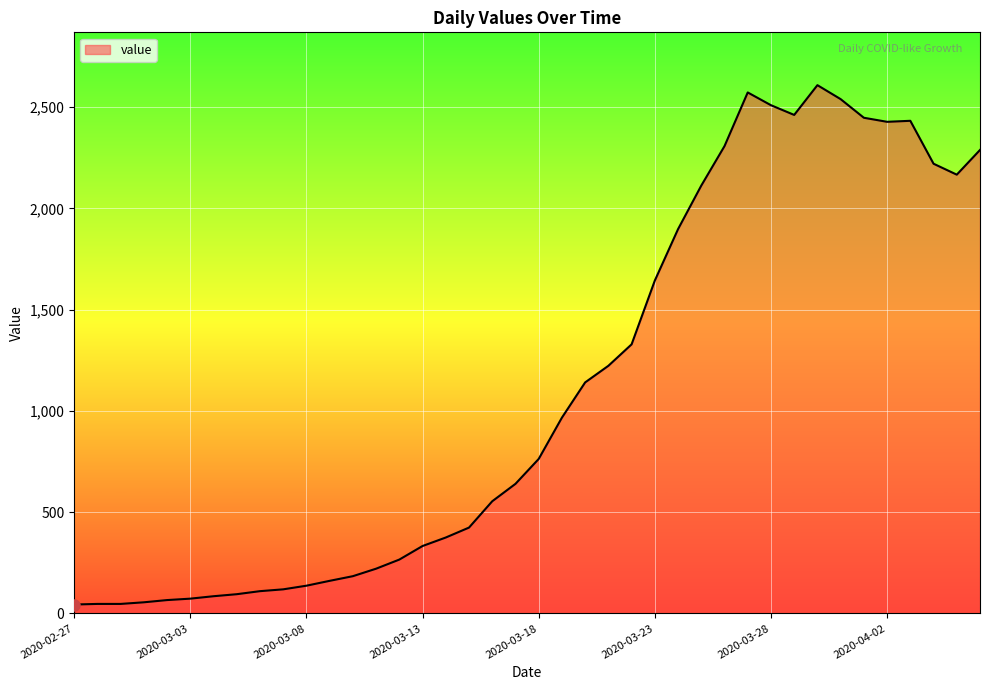

What is the minimum value shown in the chart?

44